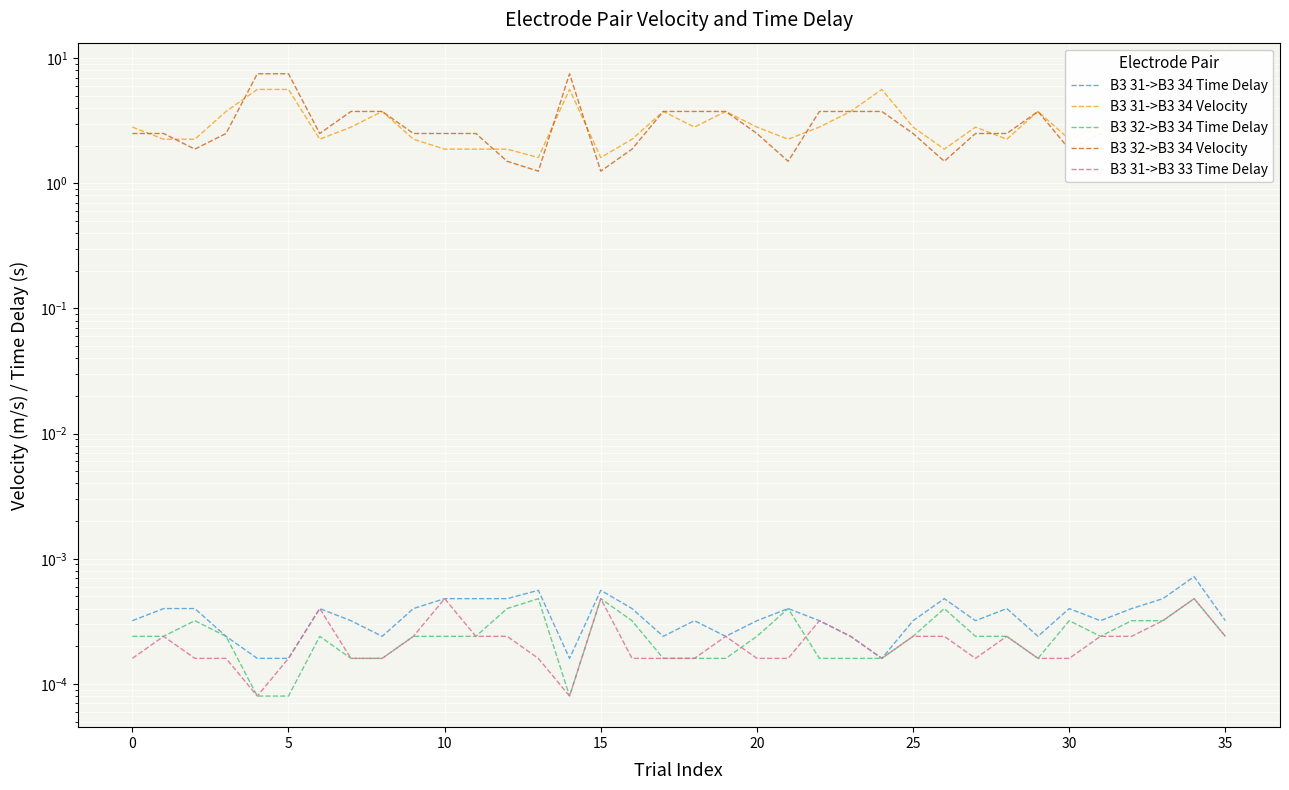

What are all the series names shown in the legend?

B3 31->B3 34 Time Delay, B3 31->B3 34 Velocity, B3 32->B3 34 Time Delay, B3 32->B3 34 Velocity, B3 31->B3 33 Time Delay